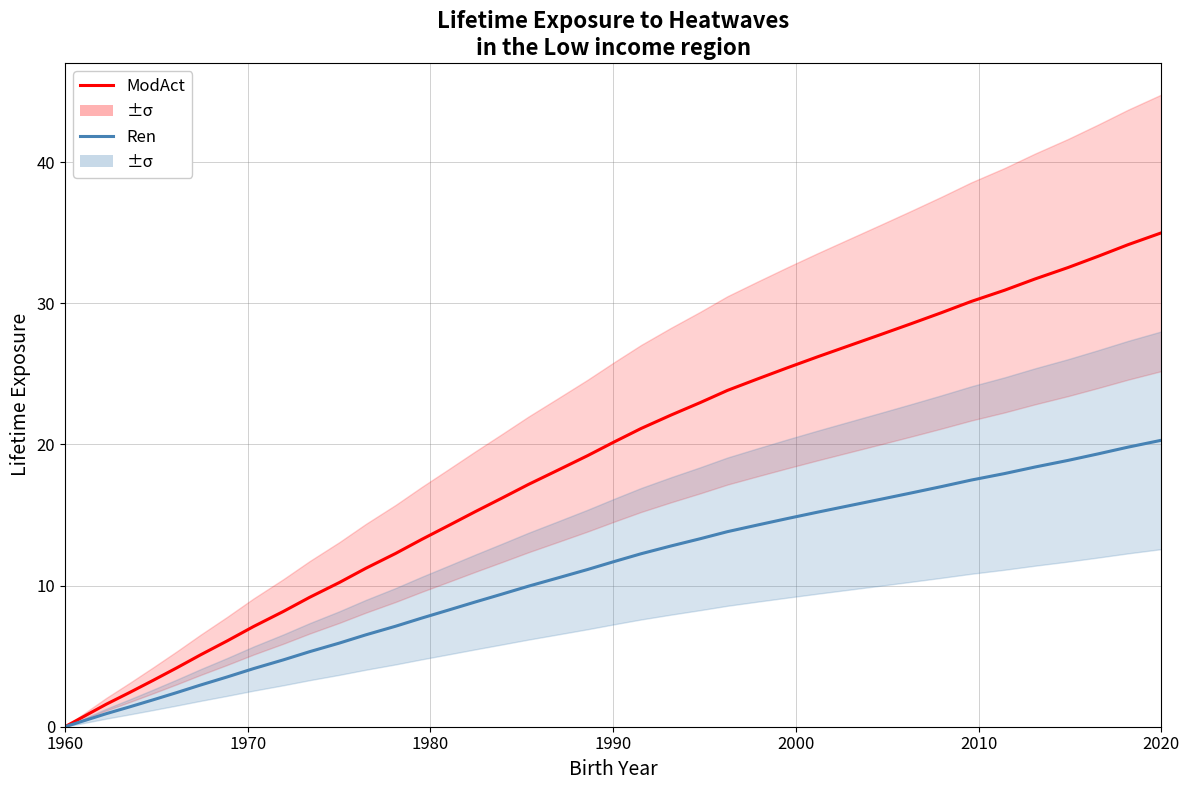

What is the average value of the Ren series?

10.5